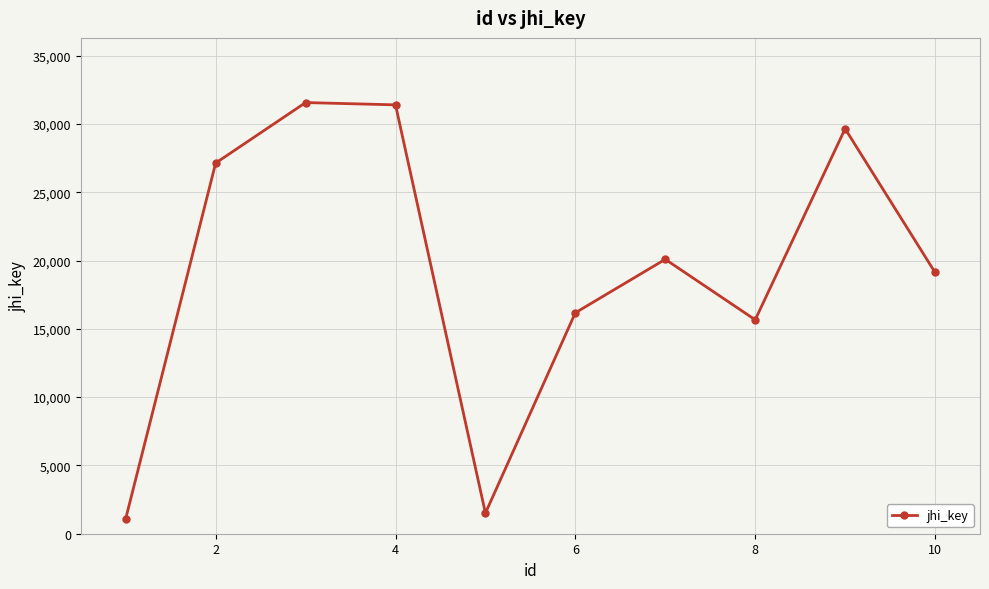

What is the value of the 9th point from the left?

29649